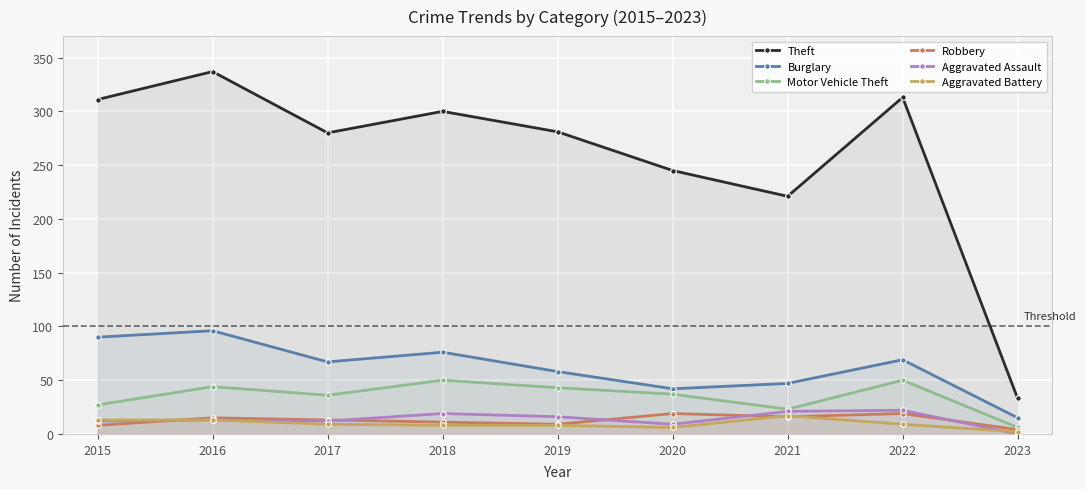

True or false: Motor Vehicle Theft and Aggravated Battery cross at least once.

False